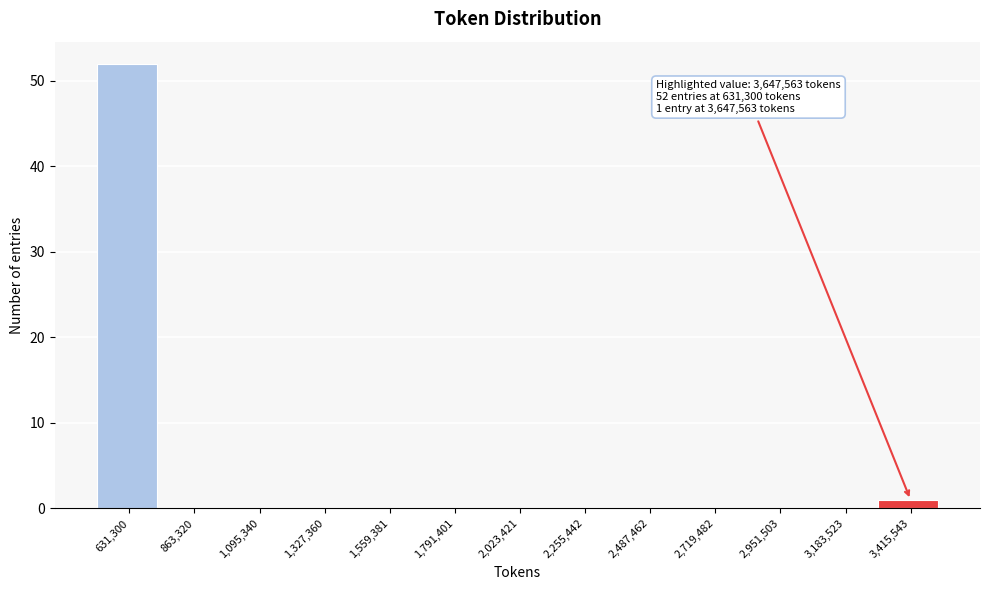

Reading left to right, list all the values displayed in this chart.

631,300=52	863,320=0	1,095,340=0	1,327,360=0	1,559,381=0	1,791,401=0	2,023,421=0	2,255,442=0	2,487,462=0	2,719,482=0	2,951,503=0	3,183,523=0	3,415,543=1